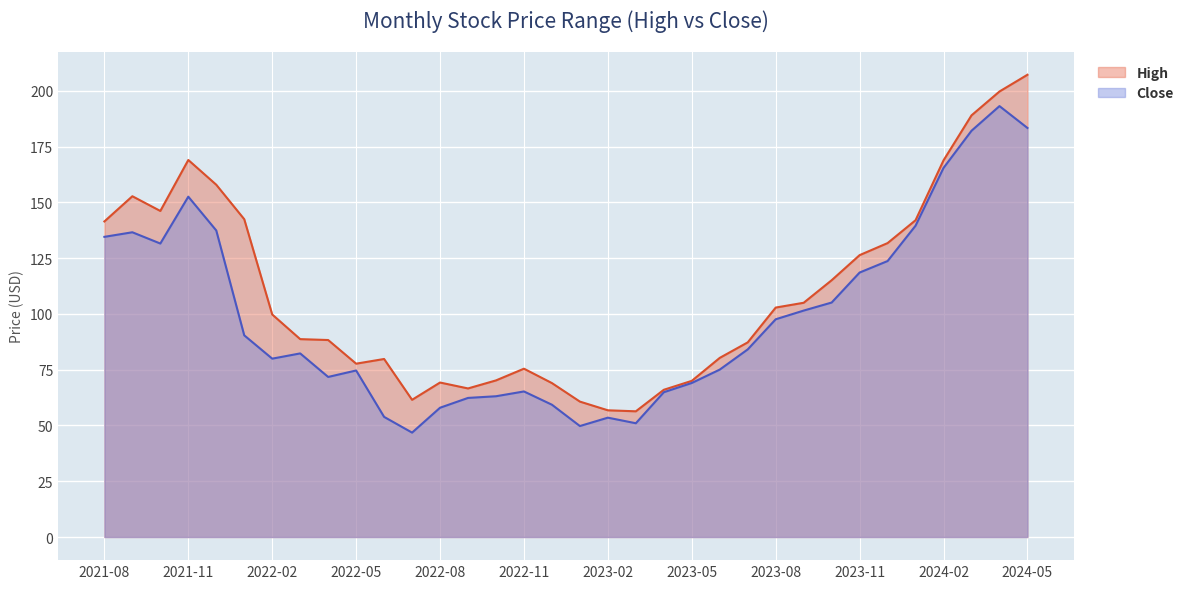

What position from the right is 2022-01?

29